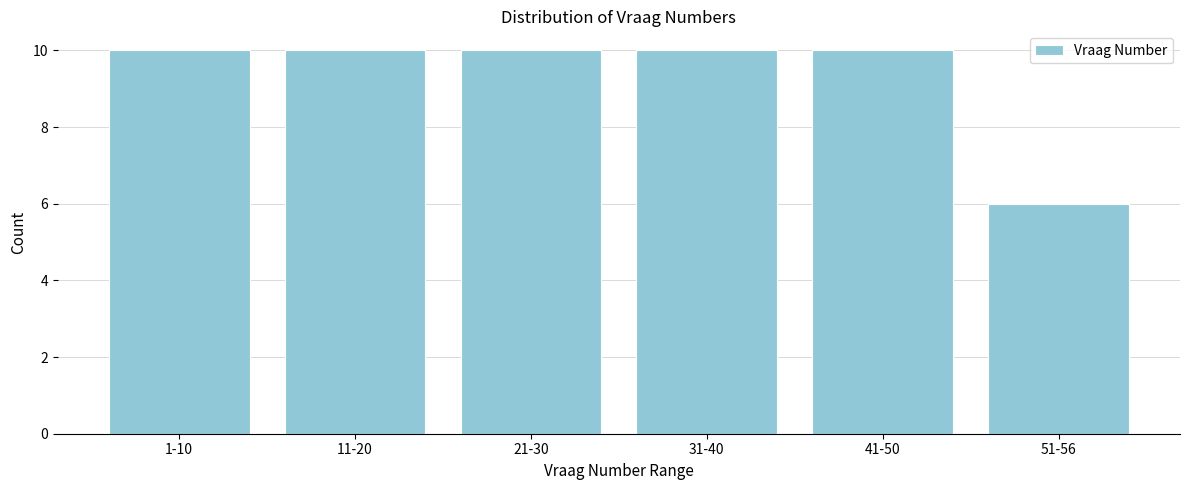

Reading left to right, what are all the values shown in this chart?

10	10	10	10	10	6